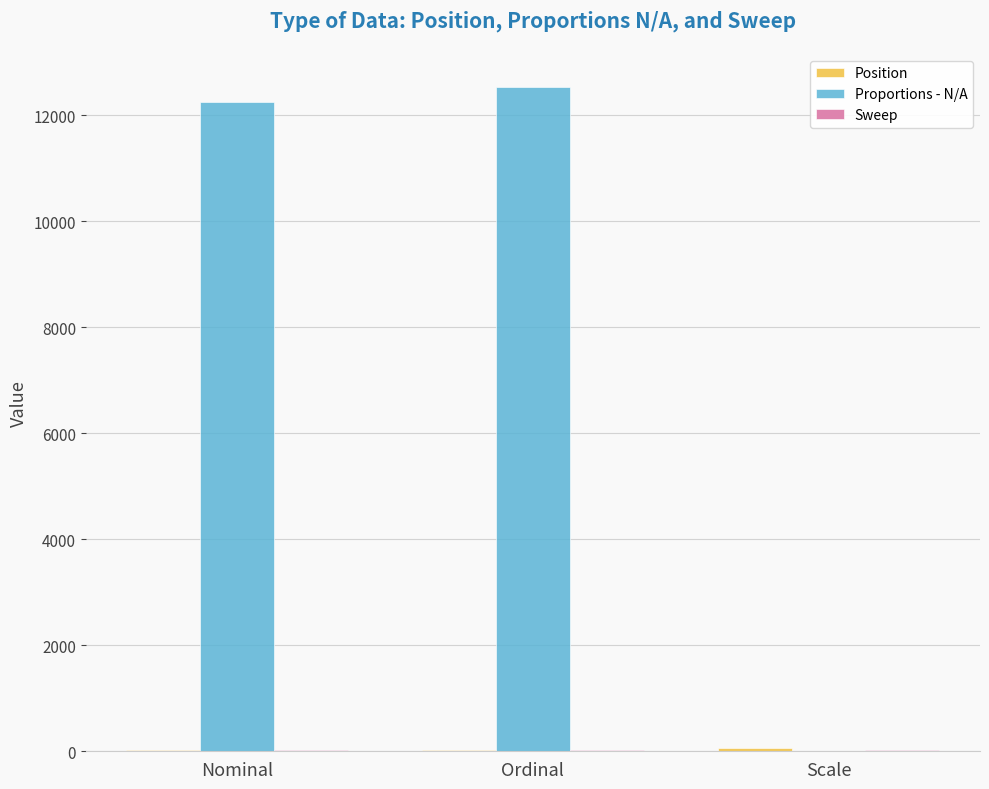

How many distinct data groups are displayed?

3